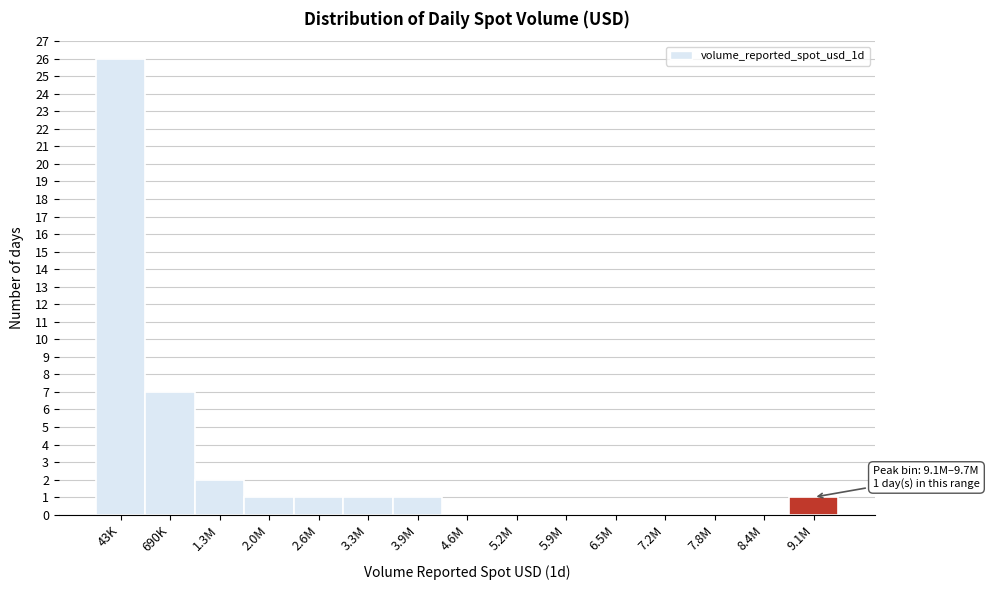

Reading left to right, what are all the values shown in this chart?

43K=26	690K=7	1.3M=2	2.0M=1	2.6M=1	3.3M=1	3.9M=1	4.6M=0	5.2M=0	5.9M=0	6.5M=0	7.2M=0	7.8M=0	8.4M=0	9.1M=1